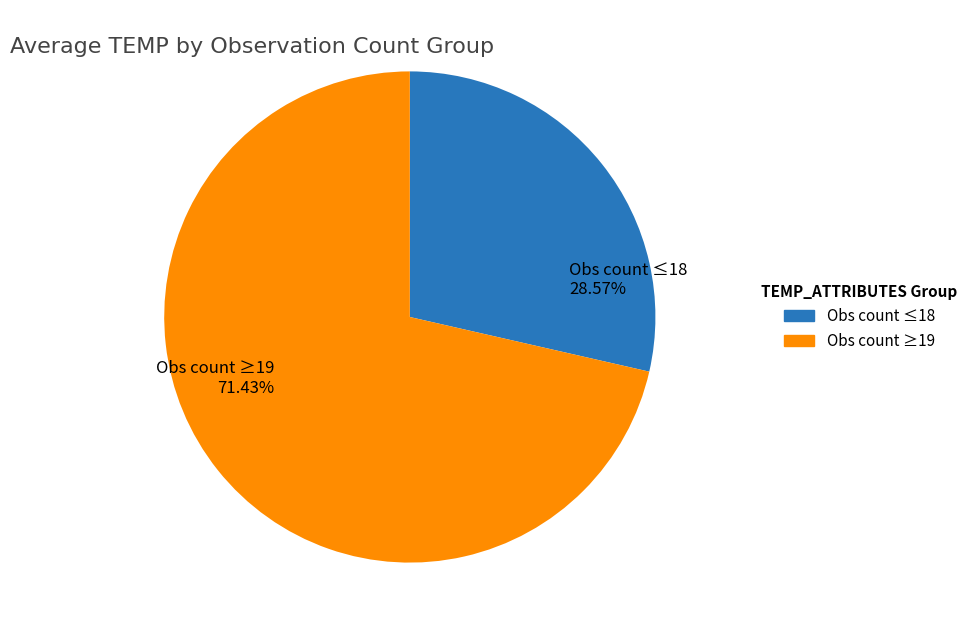

Do Obs count ≥19 and Obs count ≤18 together represent more than half of the pie?

Yes